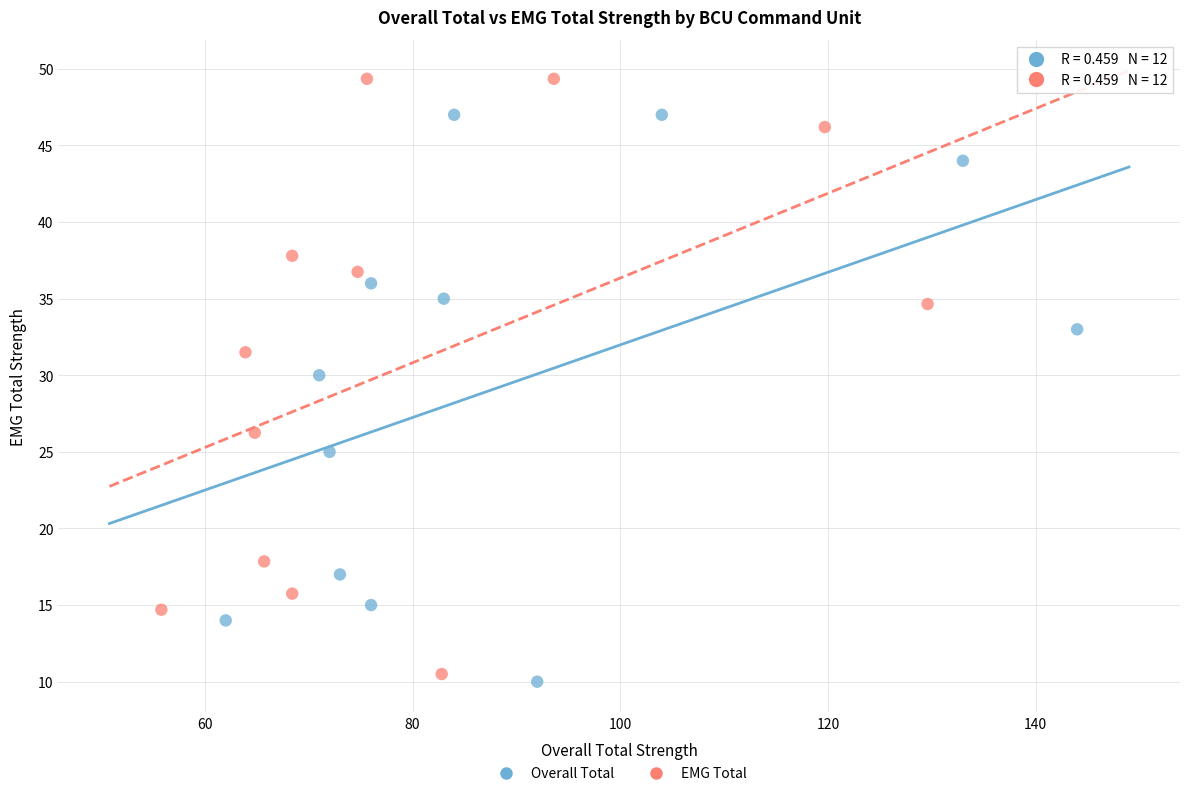

Which series reaches the maximum Y coordinate?

EMG Total